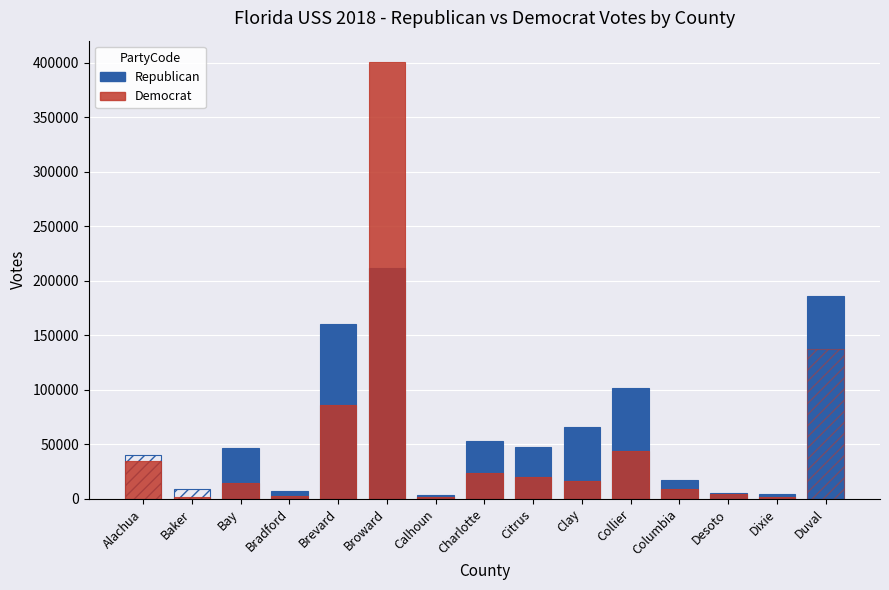

What is the approximate value of Republican at Clay, to the nearest 50?

65650